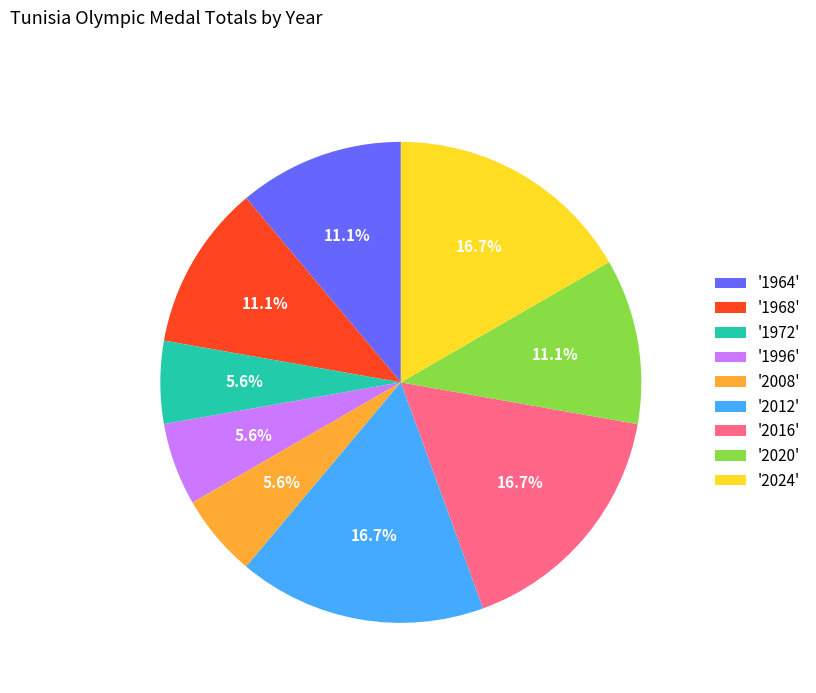

Between '2012' and '1964', which is larger?

'2012'